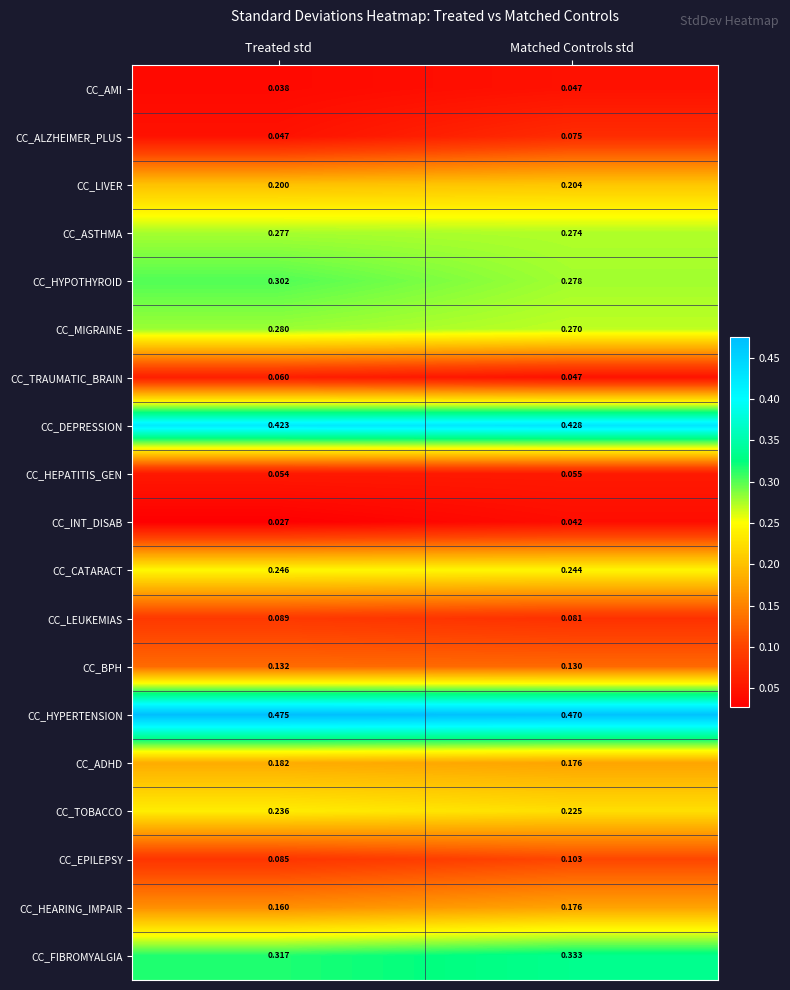

List the labels in order of CC_EPILEPSY value, smallest first.

Treated std, Matched Controls std